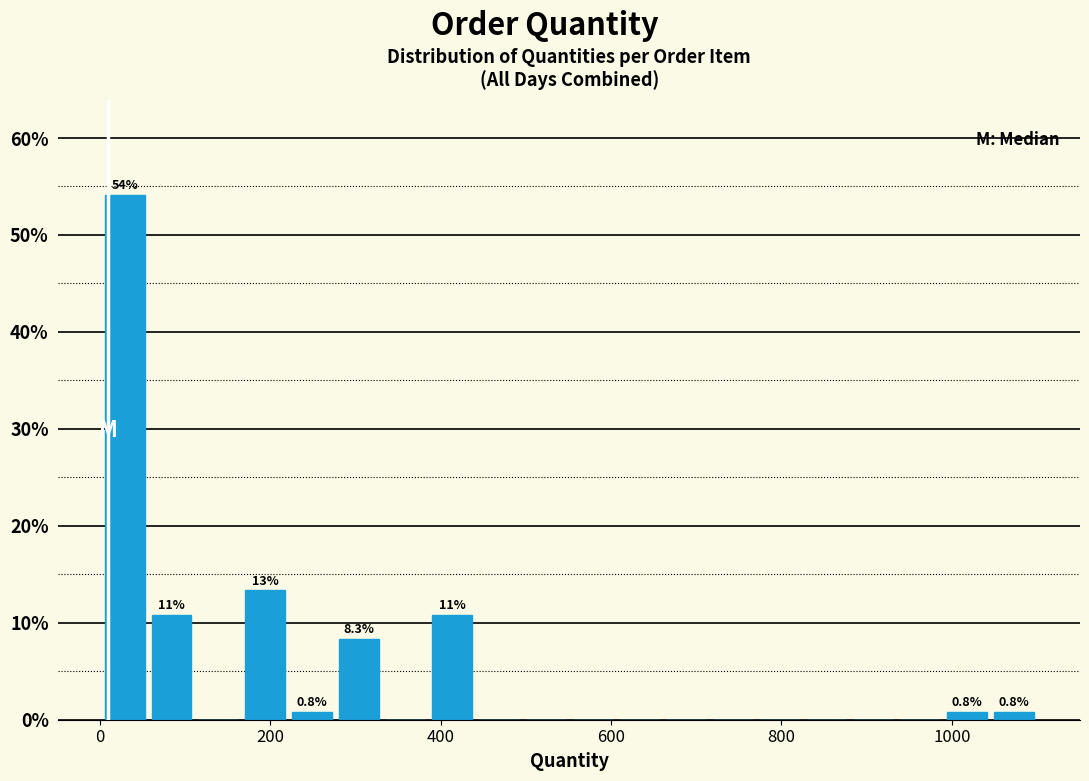

Around what value on the x-axis is the tallest bar? Give the approximate position of its centre, as read against the axis.

20